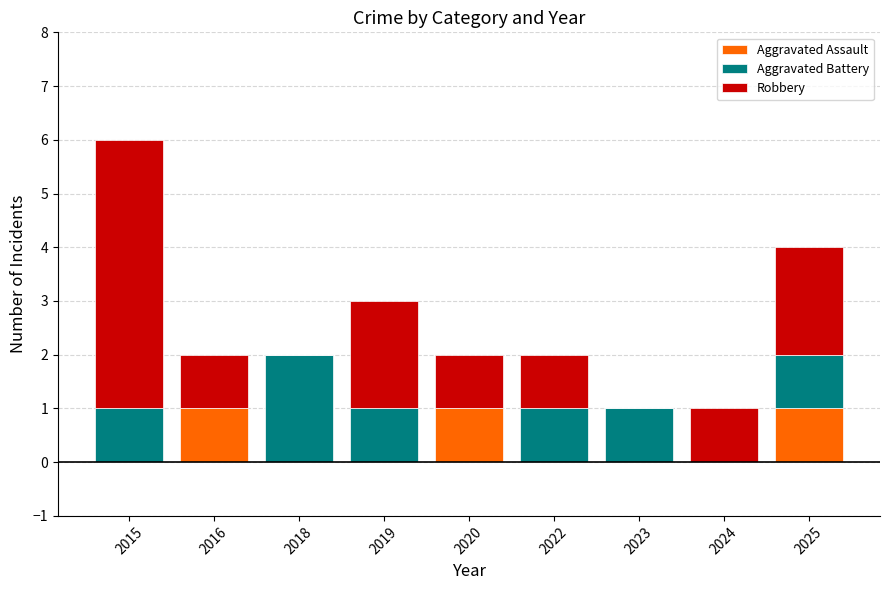

At which category is the sum across all series the highest?

2015